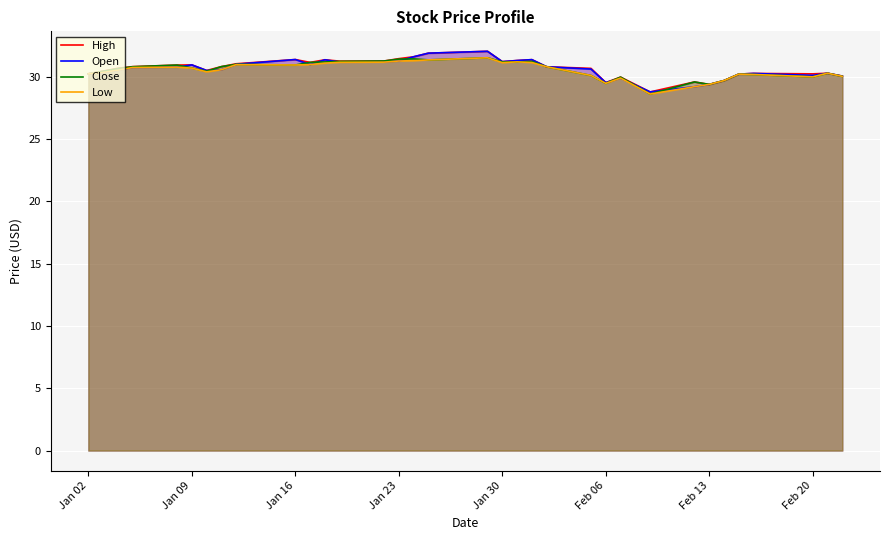

What is the minimum value for Low?

28.6